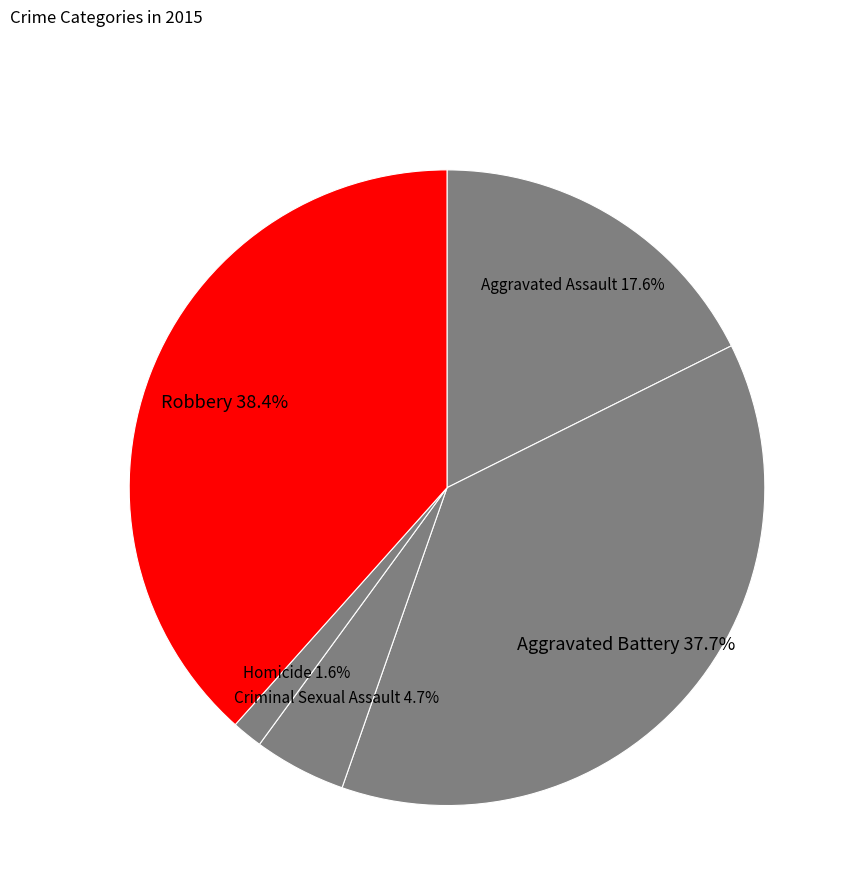

To the nearest percent, what is the combined percentage of Aggravated Battery and Robbery?

76%